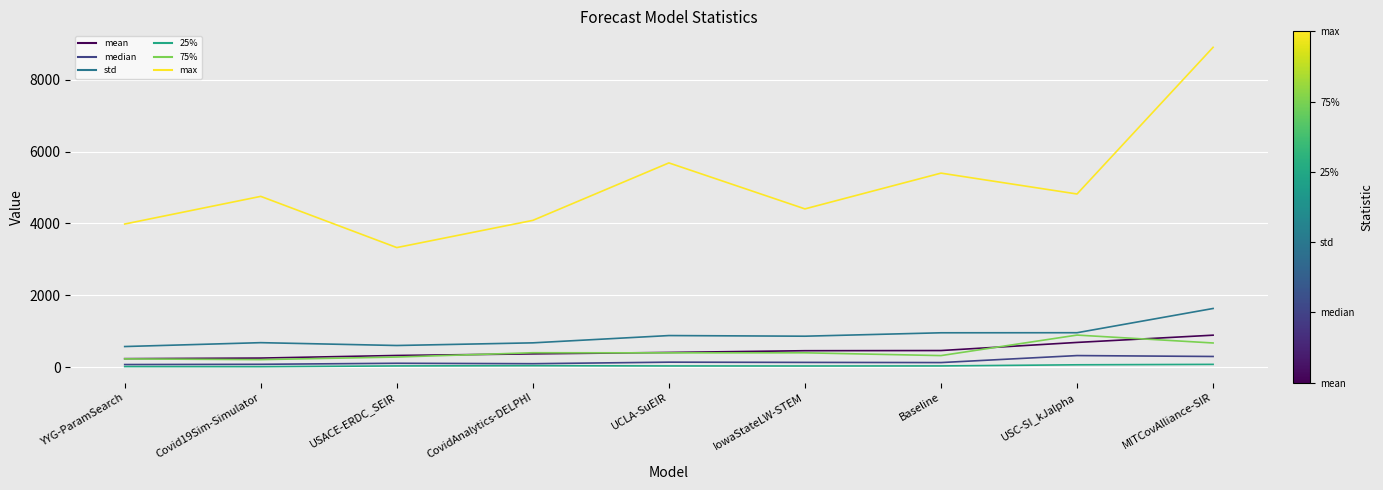

What is the sum of the std values at Covid19Sim-Simulator and IowaStateLW-STEM?

1554.8